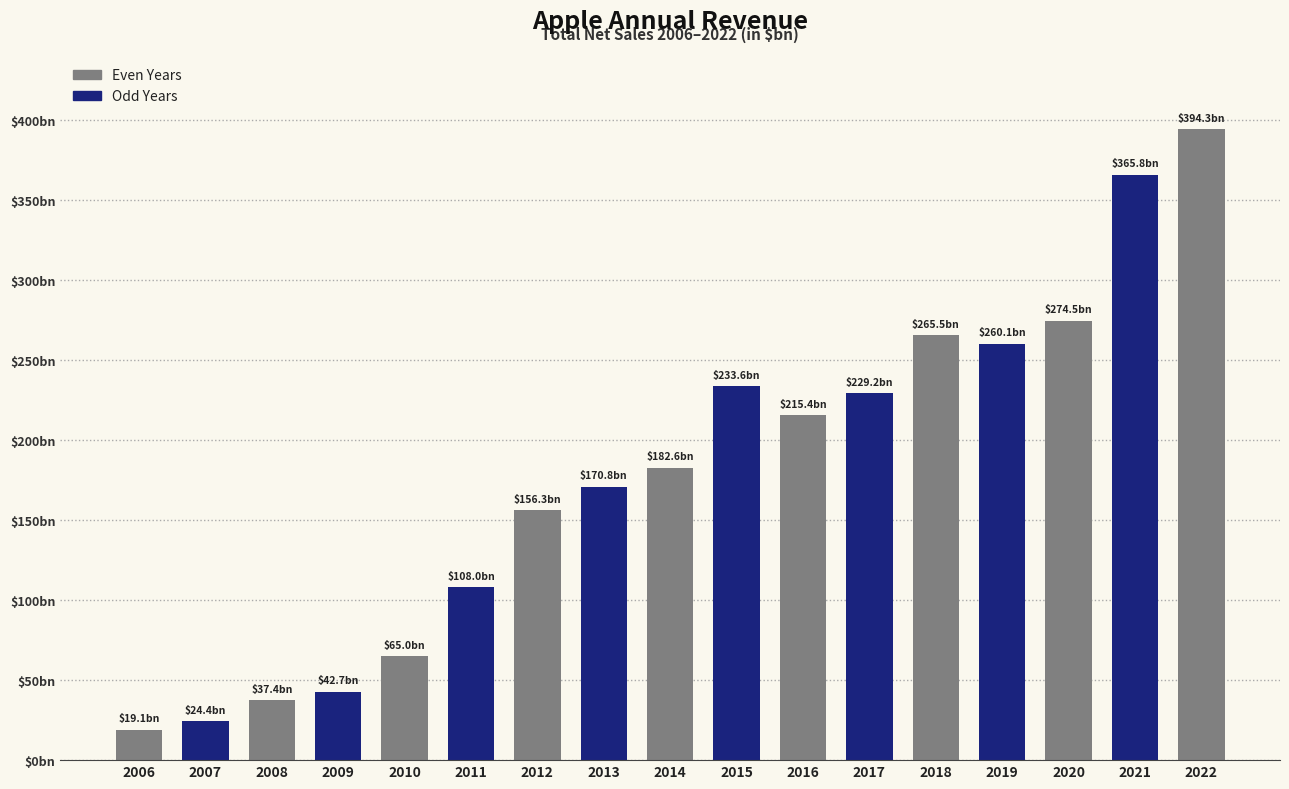

Does the chart contain any negative values?

No